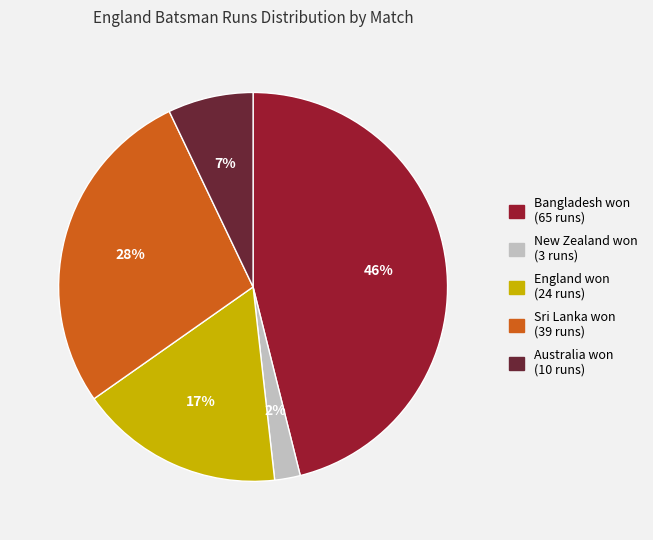

To the nearest percent, what is the difference between the largest and smallest slice percentages?

44%